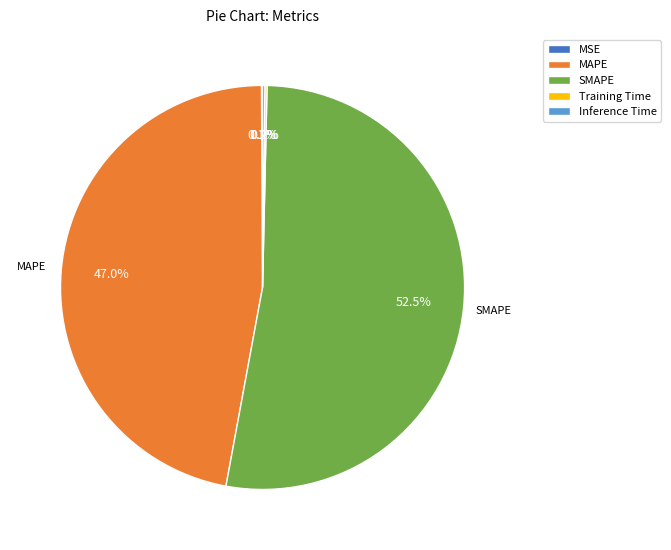

Is there a majority slice in this chart?

Yes